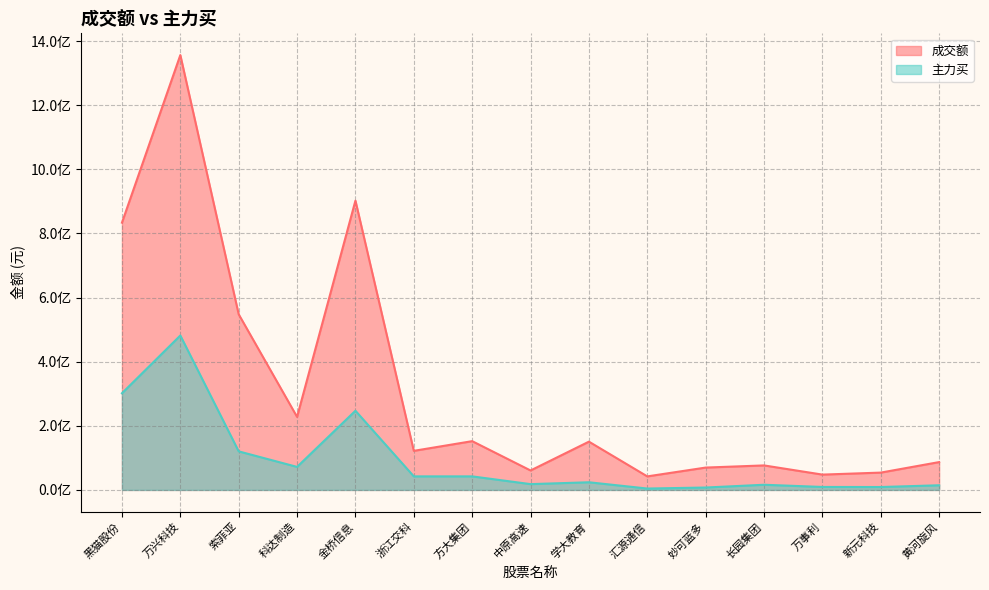

At how many categories does at least one series exceed 136593790?

7